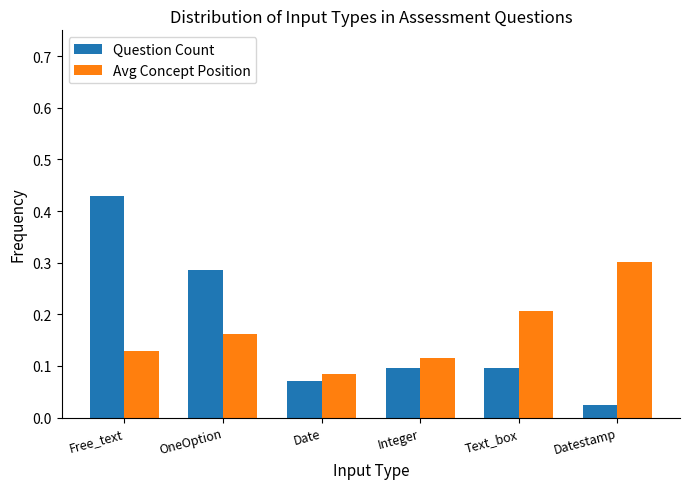

The Question Count series shows 0.1 at Date. True or false?

True